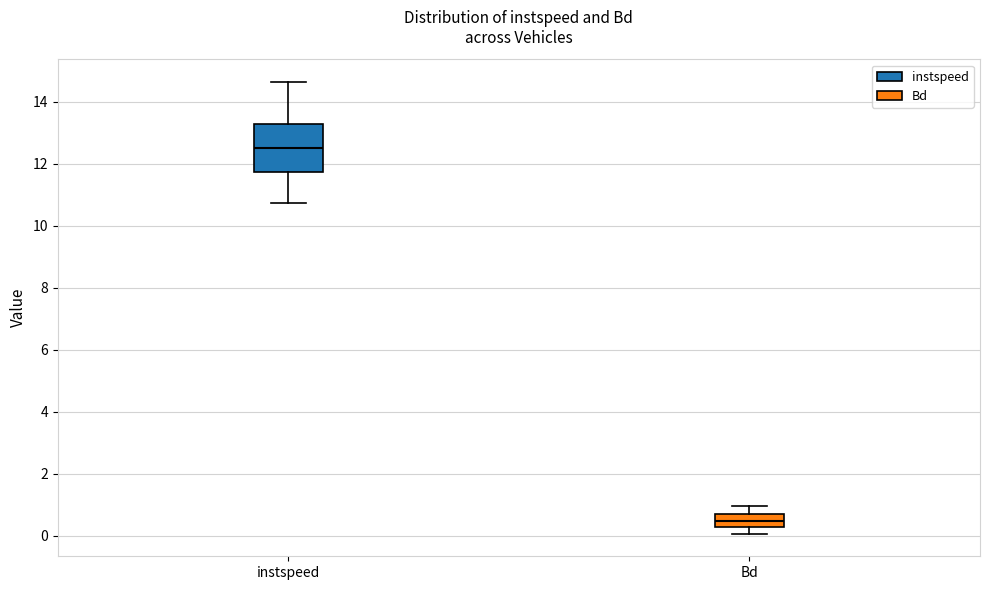

Where is the upper edge of the box for Bd on the y-axis? The values are not printed on the chart, so give them approximately, as read against the axis.

0.8